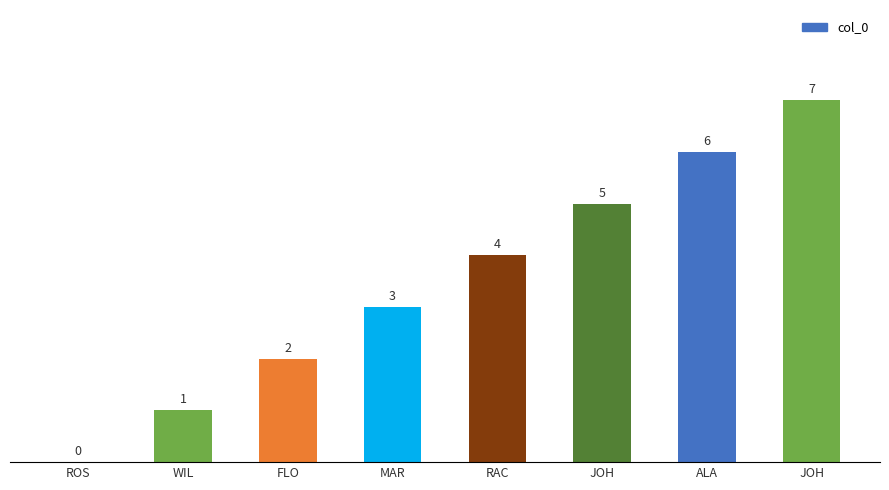

Is it true that the value at JOH is 7?

True